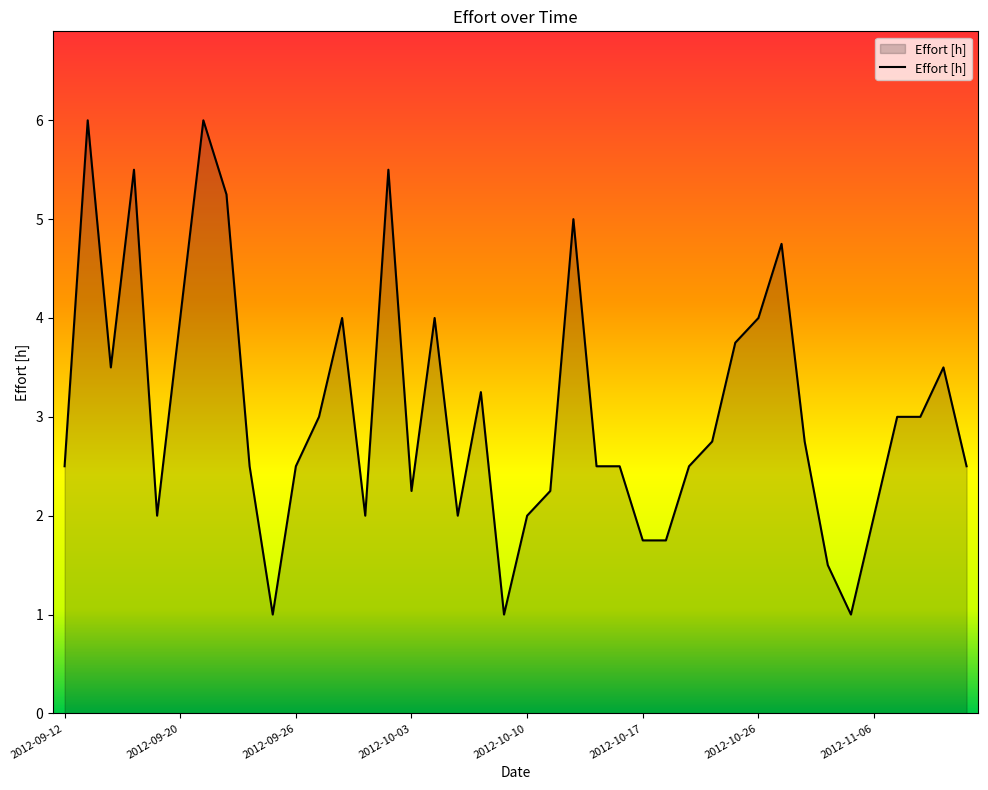

What is the difference between the maximum and minimum values?

5.0